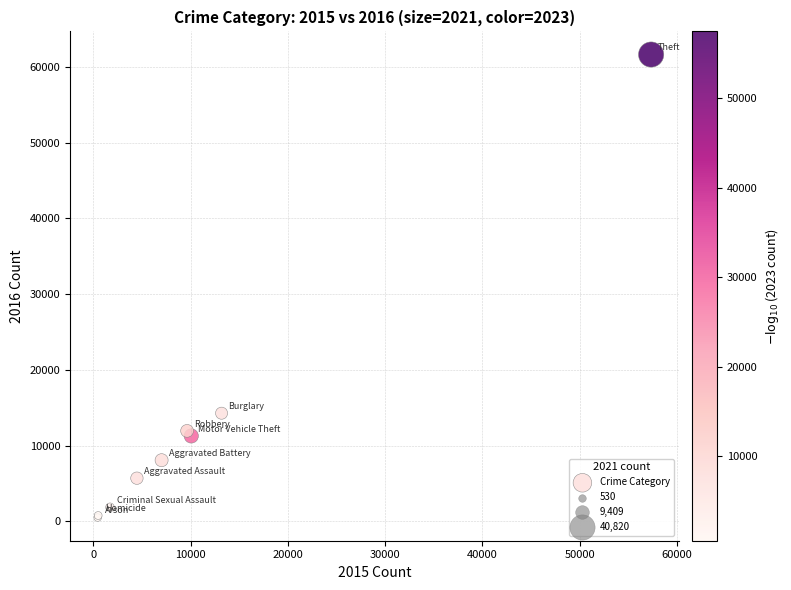

What Y value in the scatter plot is closest to 31069?

14289